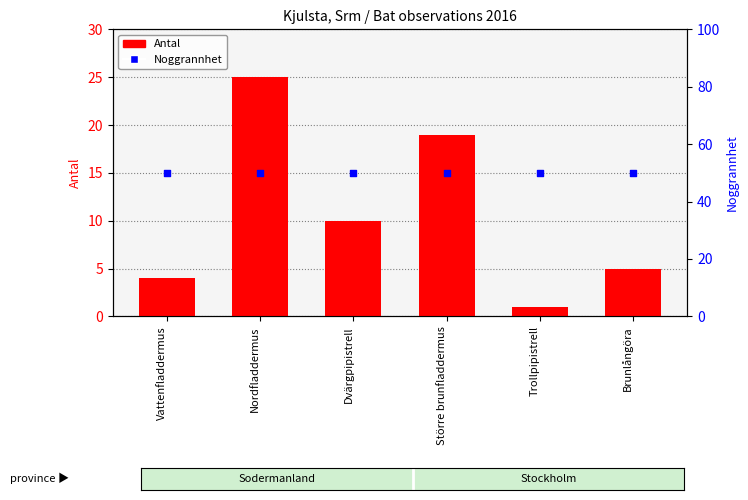

Which series reaches the minimum Y coordinate?

Antal